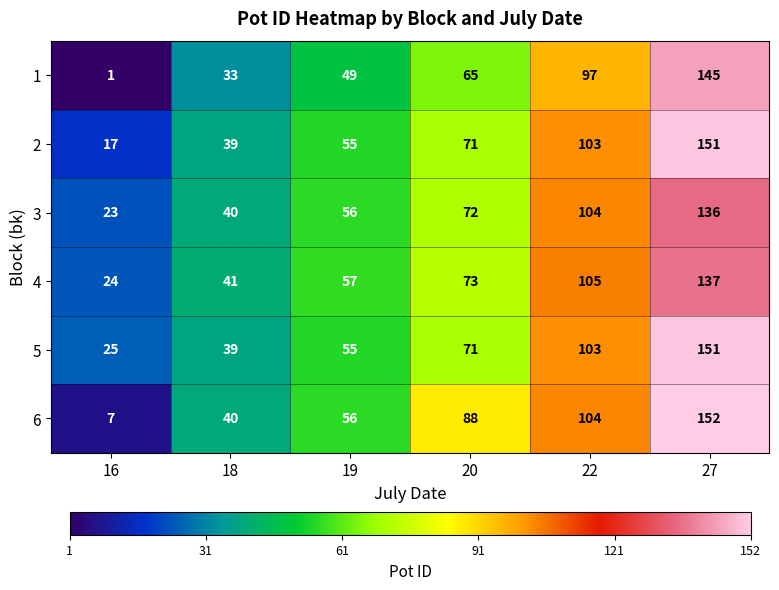

At how many categories does at least one series exceed 23?

6